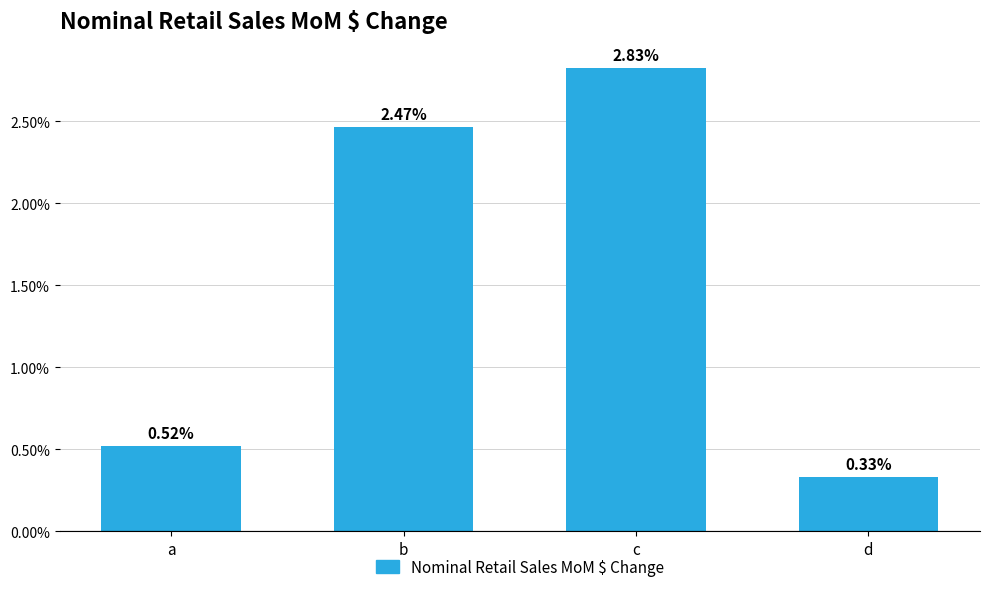

Approximately how many times larger is the value at c compared to b?

1.1